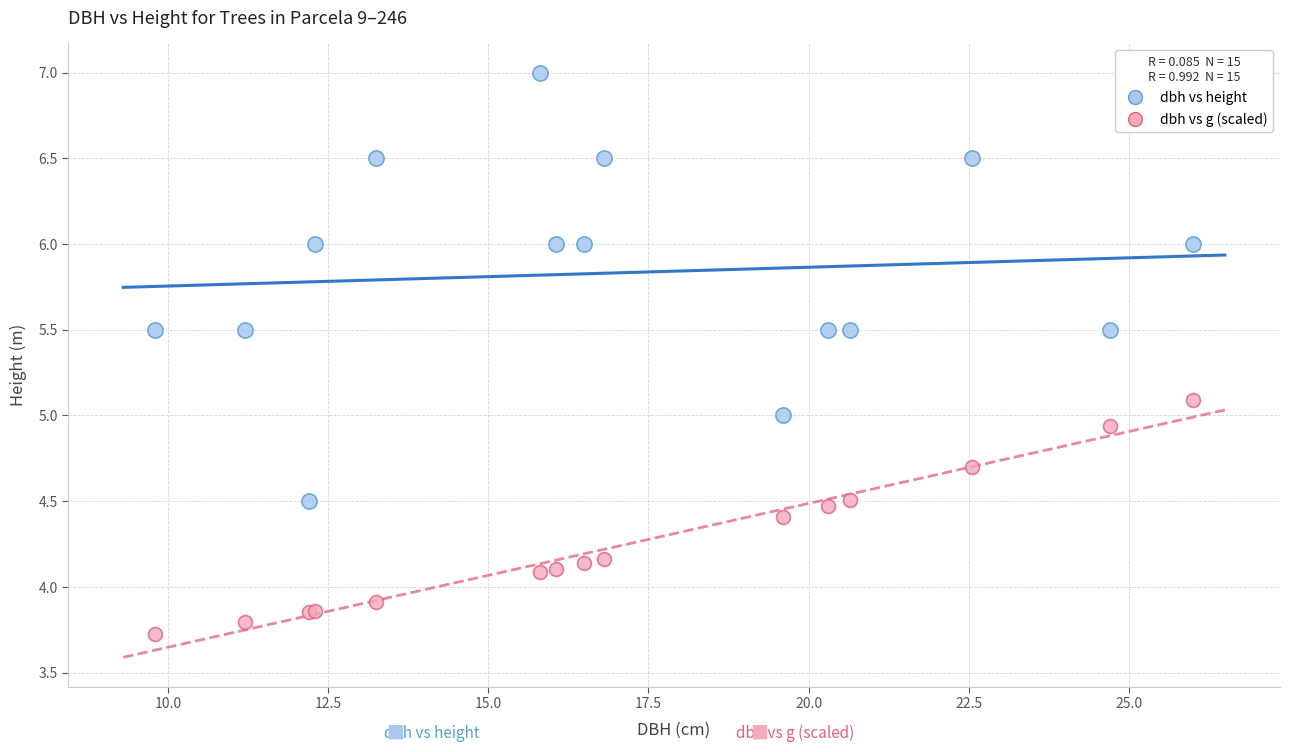

Which series contains the lowest Y value?

dbh vs g (scaled)